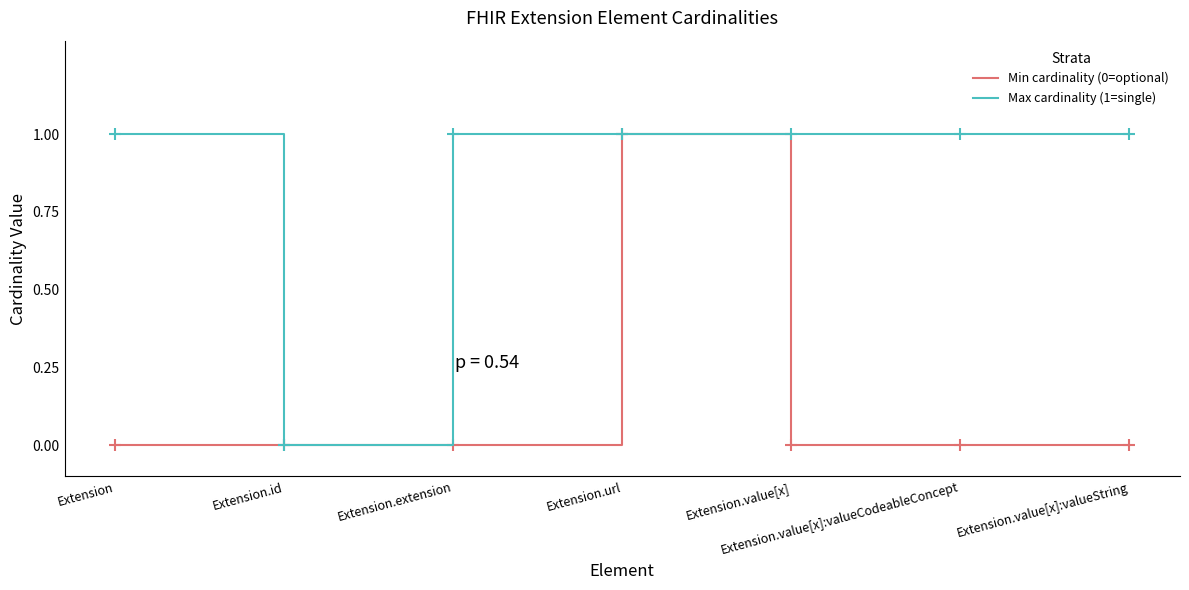

Which series has the largest total across all categories?

Max cardinality (1=single)